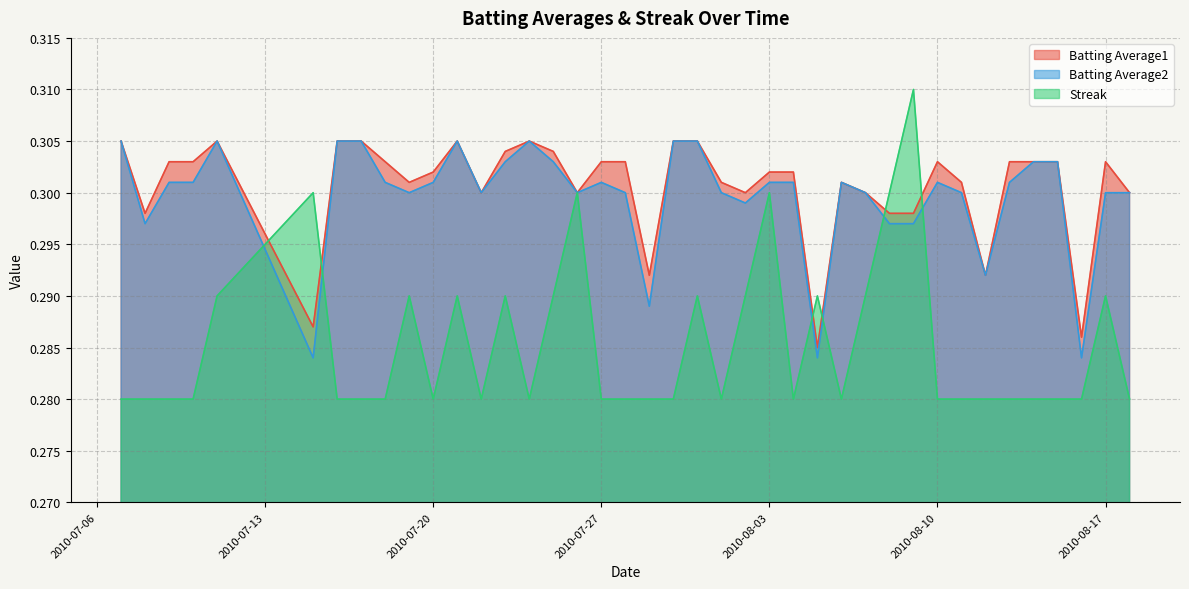

True or false: Batting Average1 has a value of 0.4 at 2010-07-24.

False